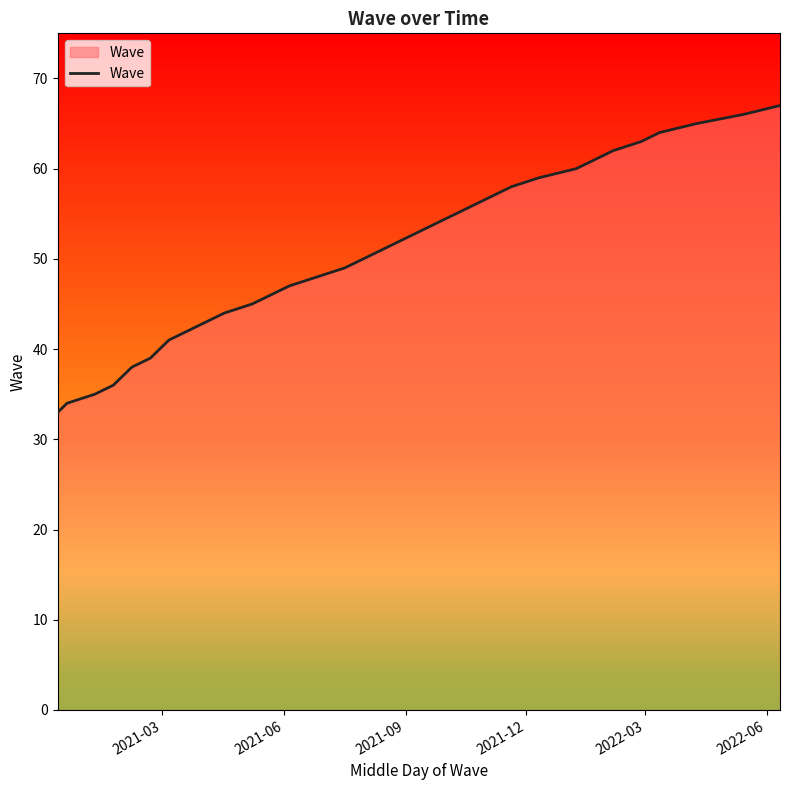

What is the maximum value shown in the chart?

67